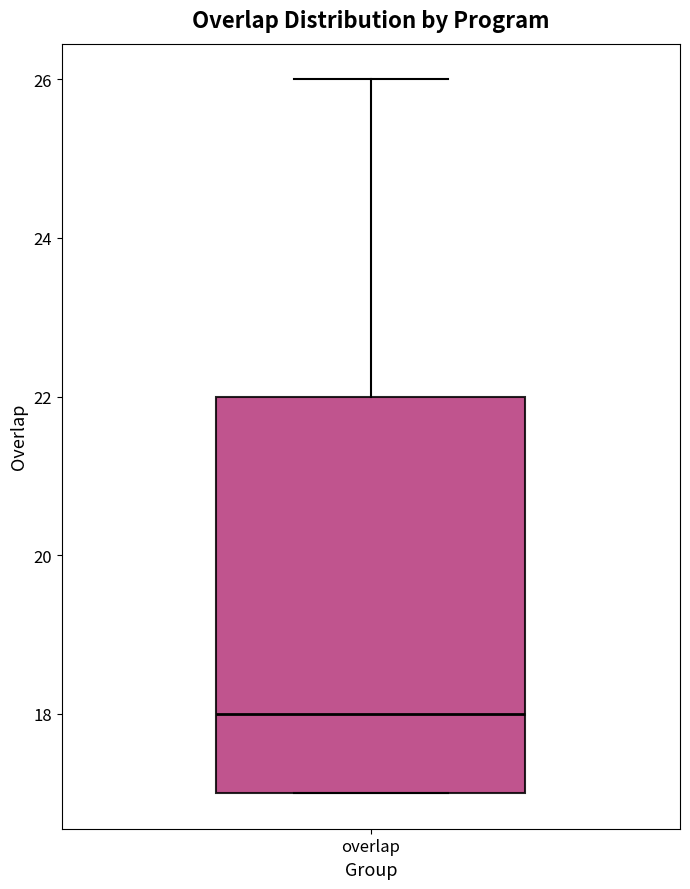

Read this box plot against the y-axis: the position of the median line, the range covered by the box, and the ends of both whiskers. The values are not printed on the chart, so give them approximately, as read against the axis.

median 18, box 17 to 22, whiskers 17 to 26